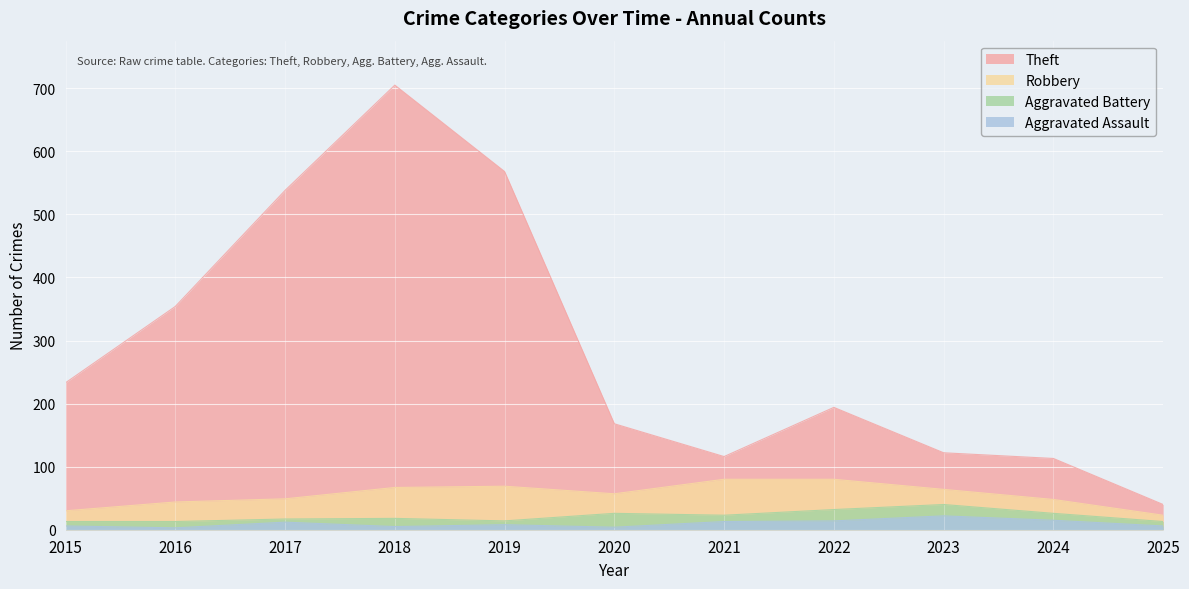

Which category has the highest value across all series?

2018